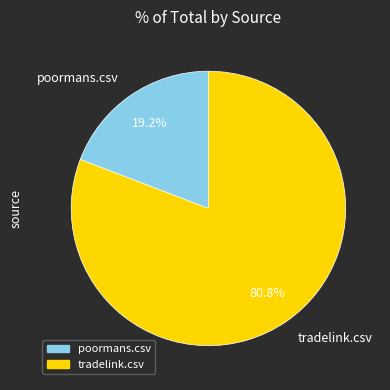

Is it true that poormans.csv is 19% of the pie?

True